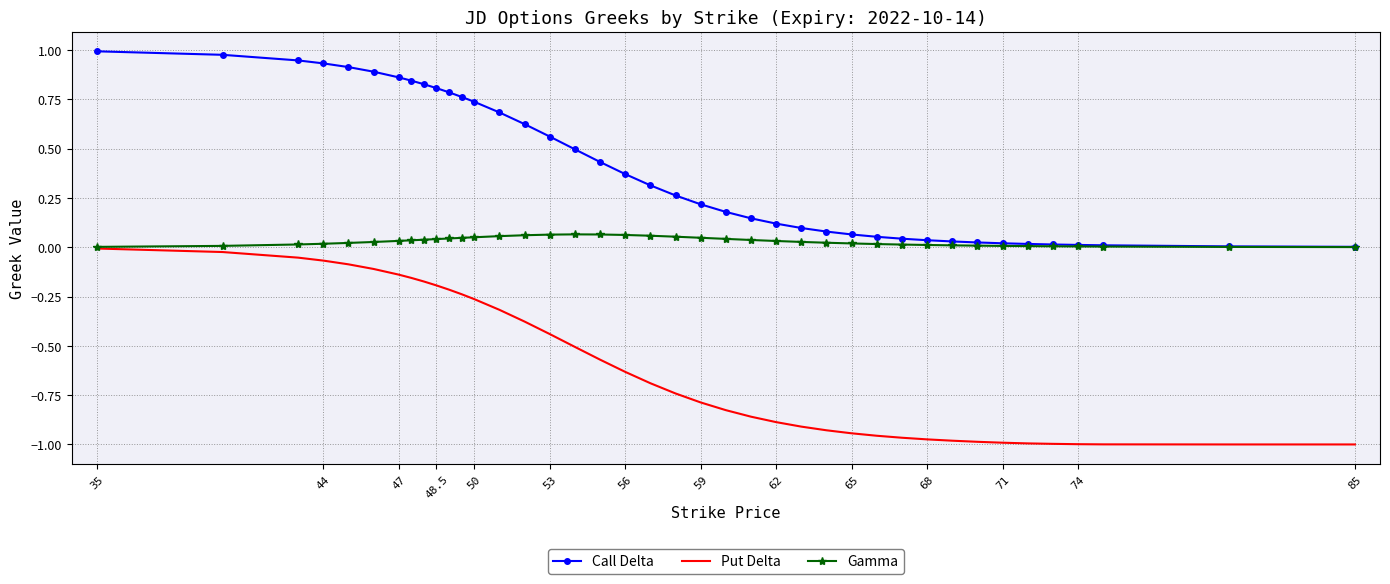

True or false: Call Delta and Put Delta cross at least once.

False